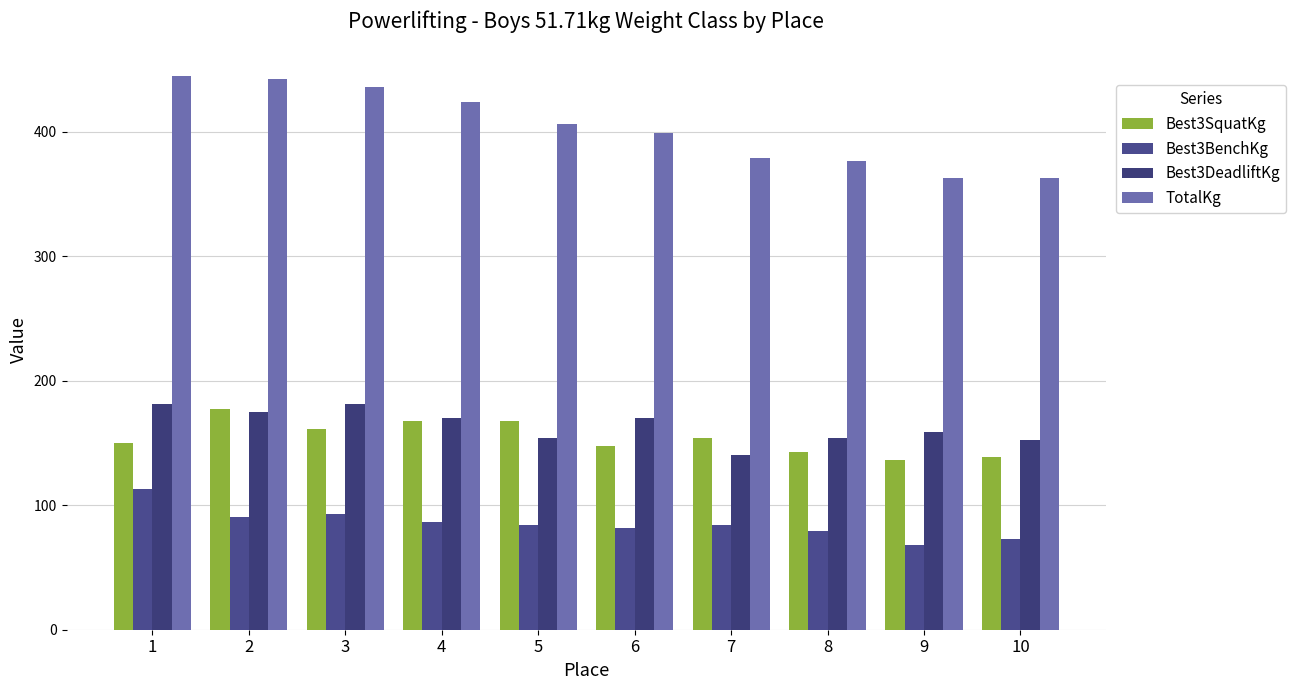

True or false: Best3DeadliftKg has a value of 154.2 at 8.

True